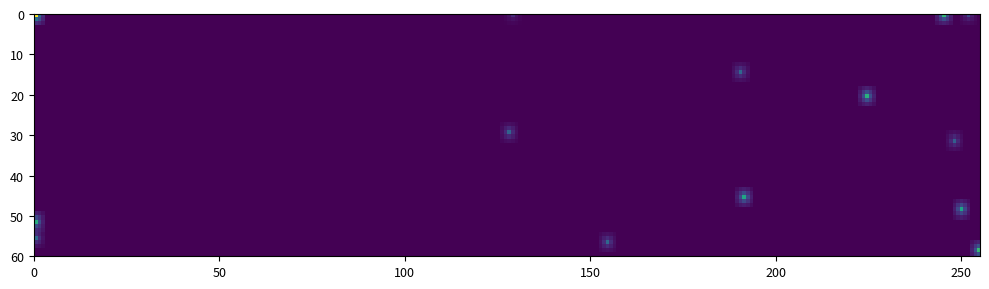

Read the G value at 17.

255